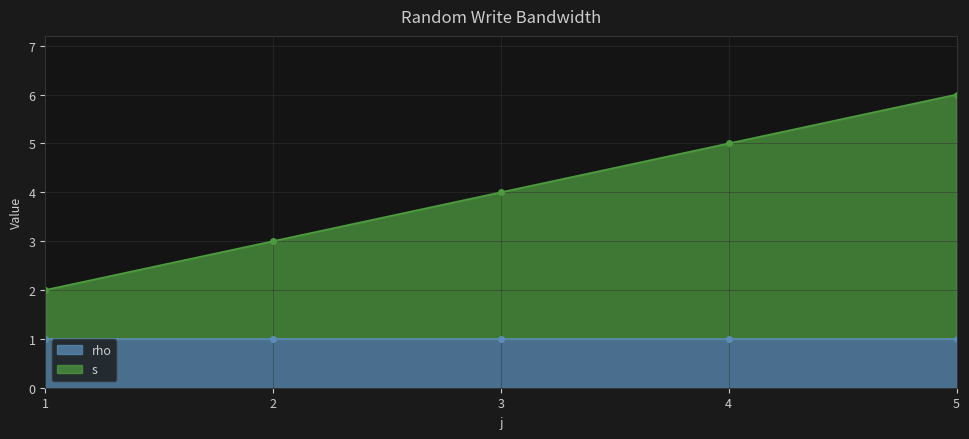

Where does the data first go above 4?

4